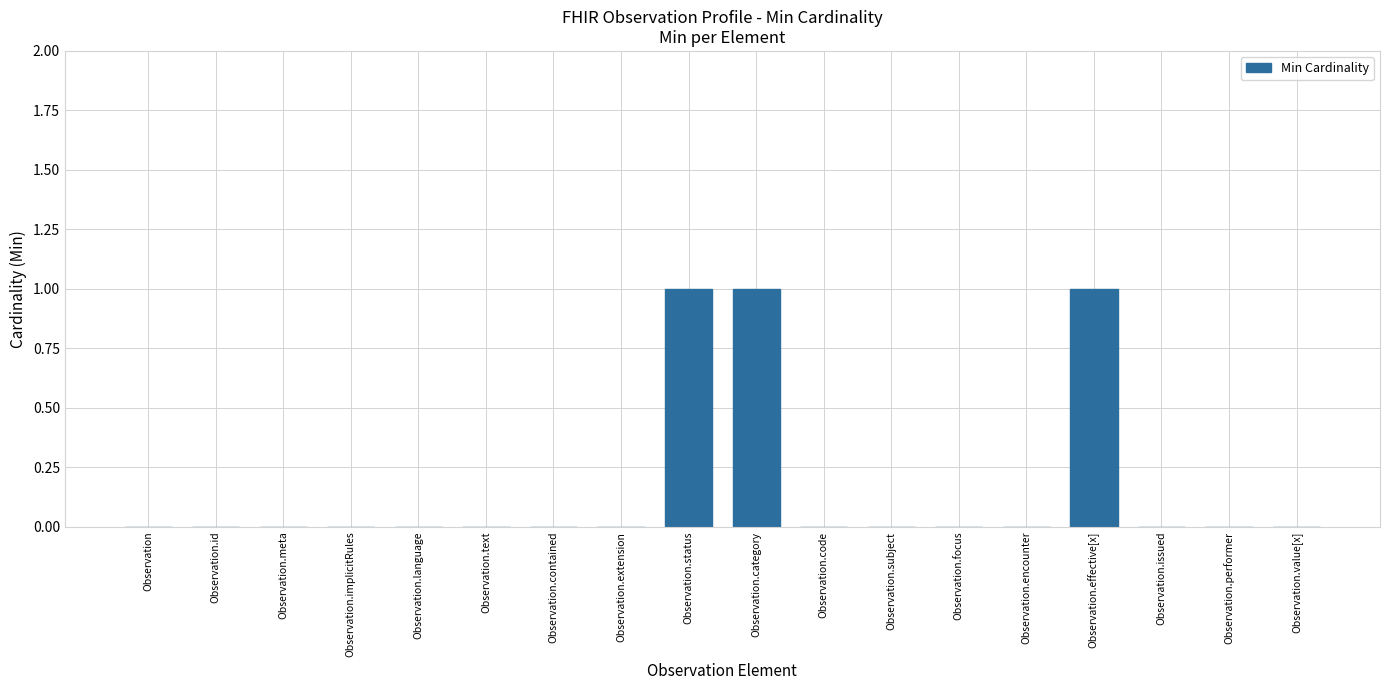

Reading left to right, what are all the values shown in this chart?

Observation=0	Observation.id=0	Observation.meta=0	Observation.implicitRules=0	Observation.language=0	Observation.text=0	Observation.contained=0	Observation.extension=0	Observation.status=1	Observation.category=1	Observation.code=0	Observation.subject=0	Observation.focus=0	Observation.encounter=0	Observation.effective[x]=1	Observation.issued=0	Observation.performer=0	Observation.value[x]=0